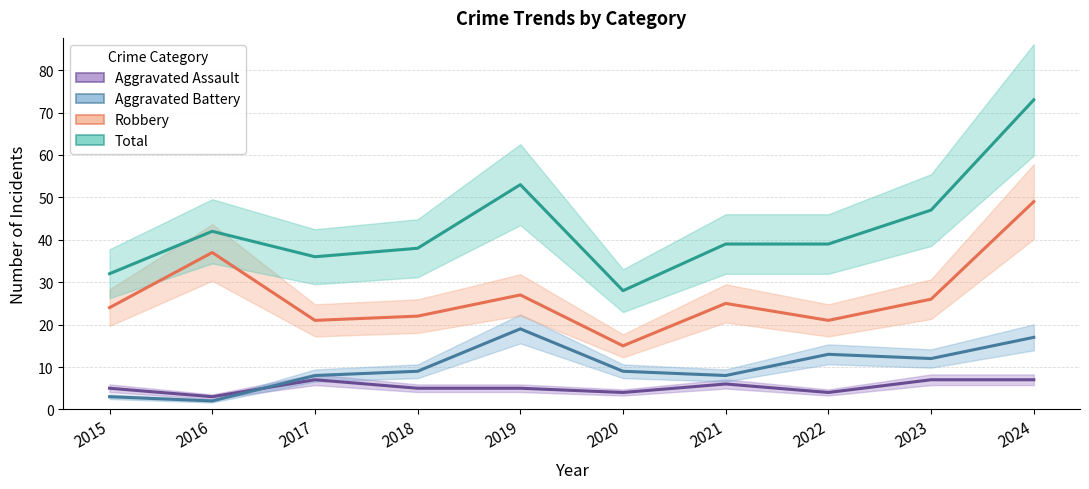

At which label does Total reach its peak?

2024